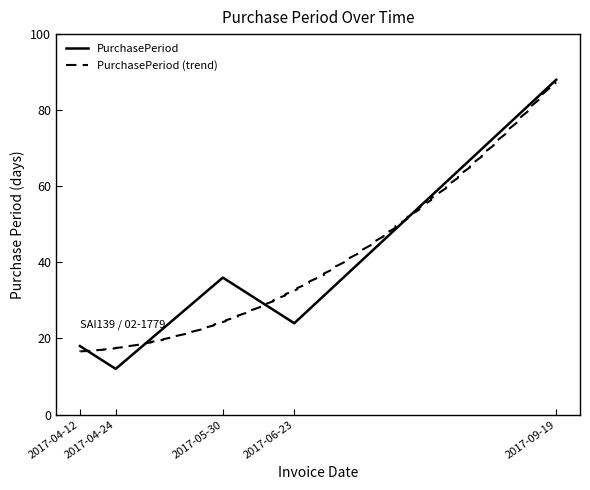

What is the minimum value shown in the chart?

12